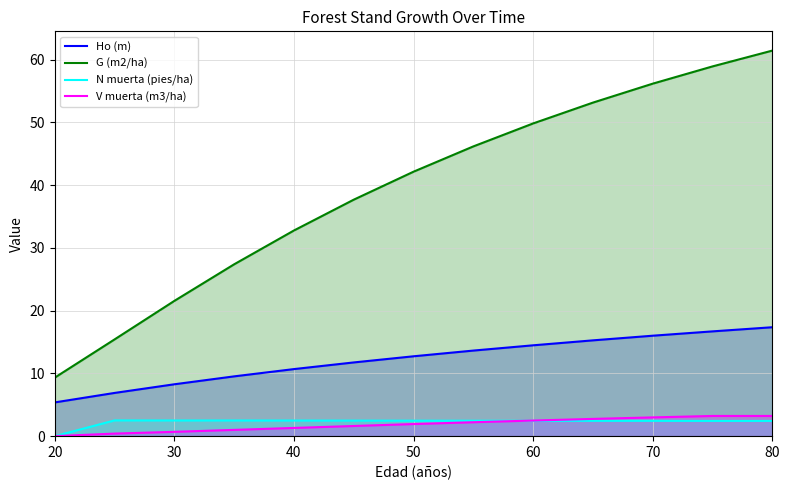

What is the difference between the highest and lowest values at 40?

31.5